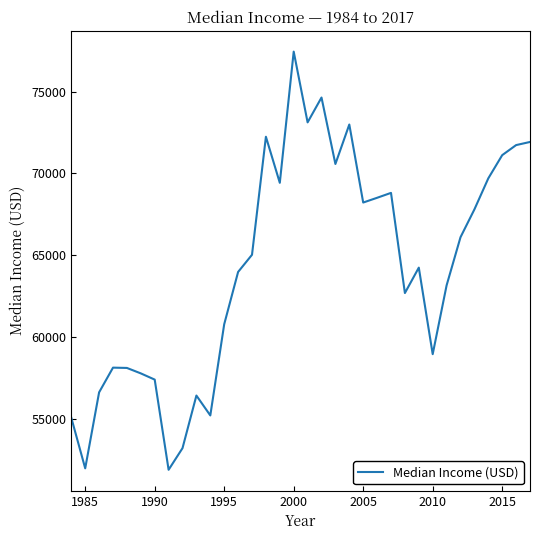

What is the minimum value shown in the chart?

51886